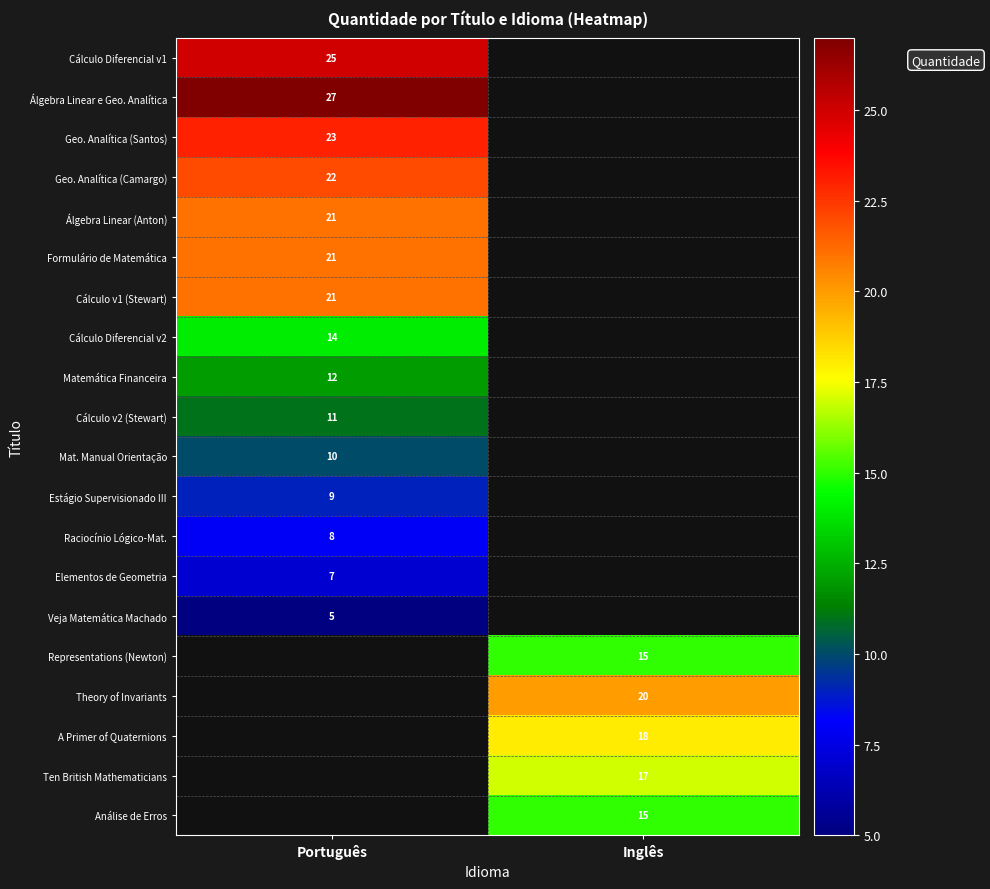

At how many categories does at least one series exceed 3?

2